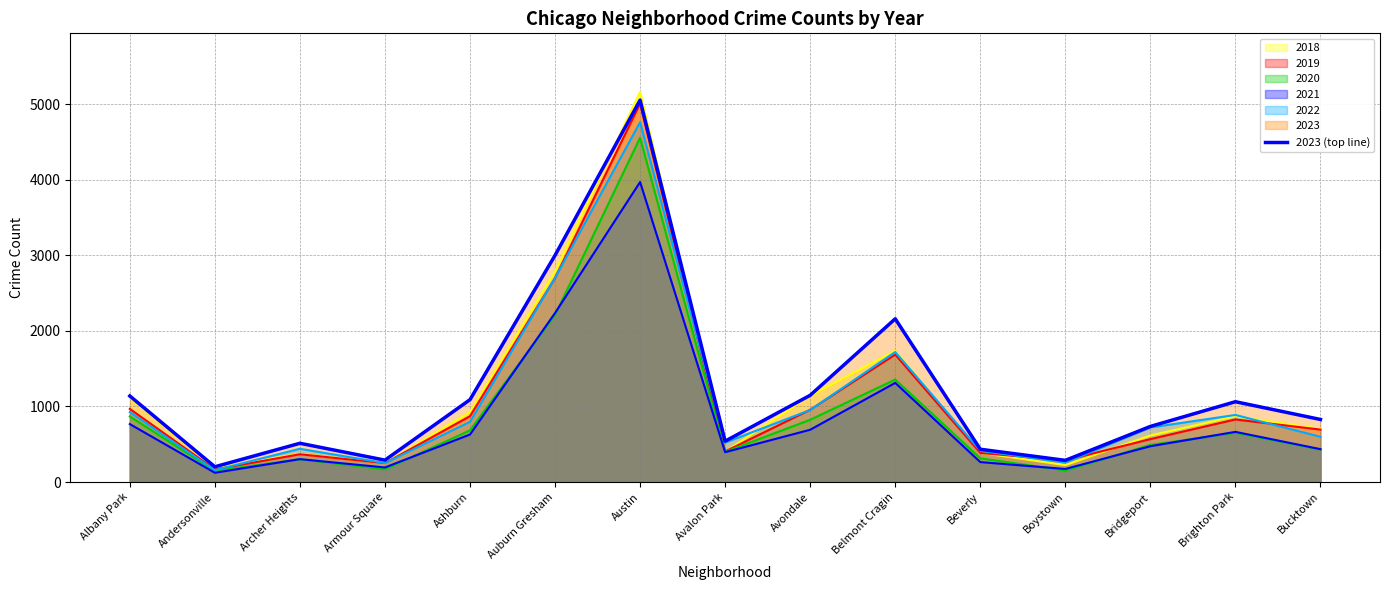

How many interior local valleys (lower than both neighbors) does the data have?

4